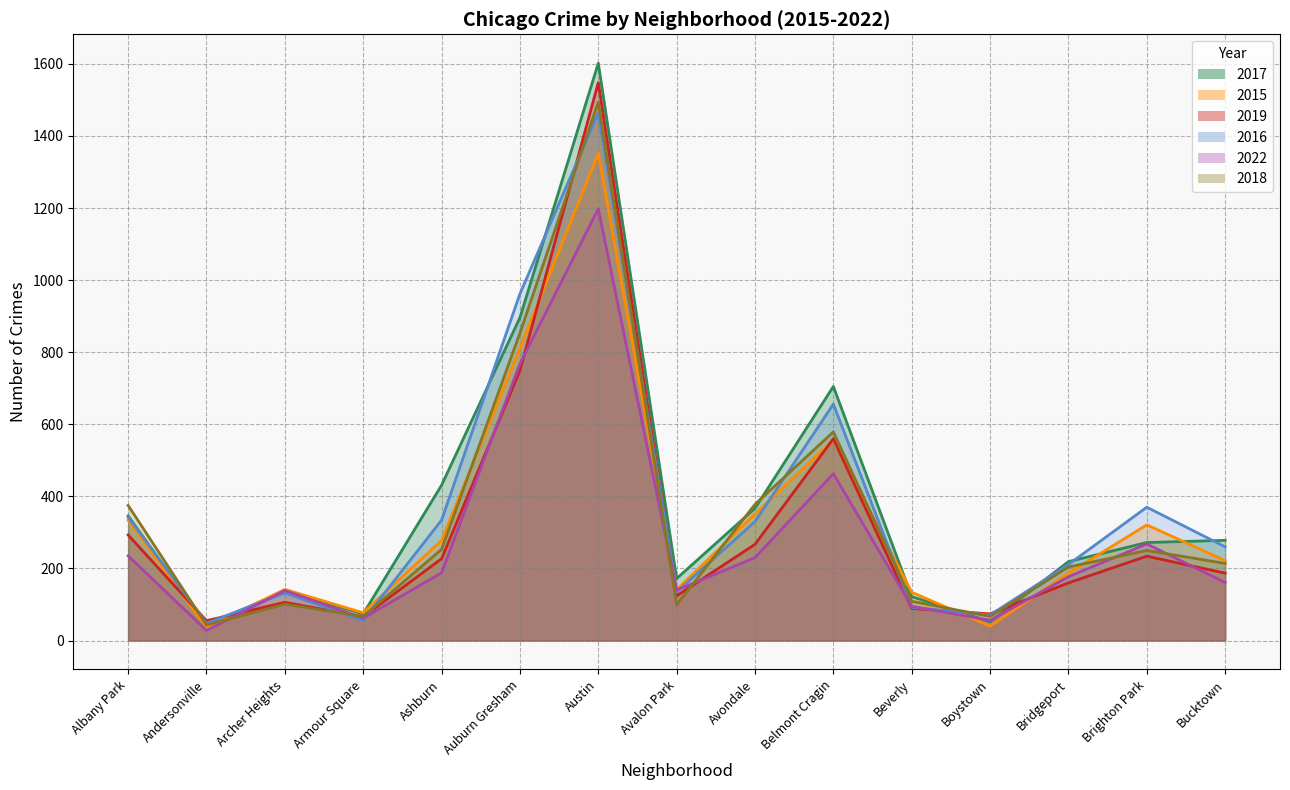

In 2022, how many points are higher than both neighbors (excluding endpoints)?

4